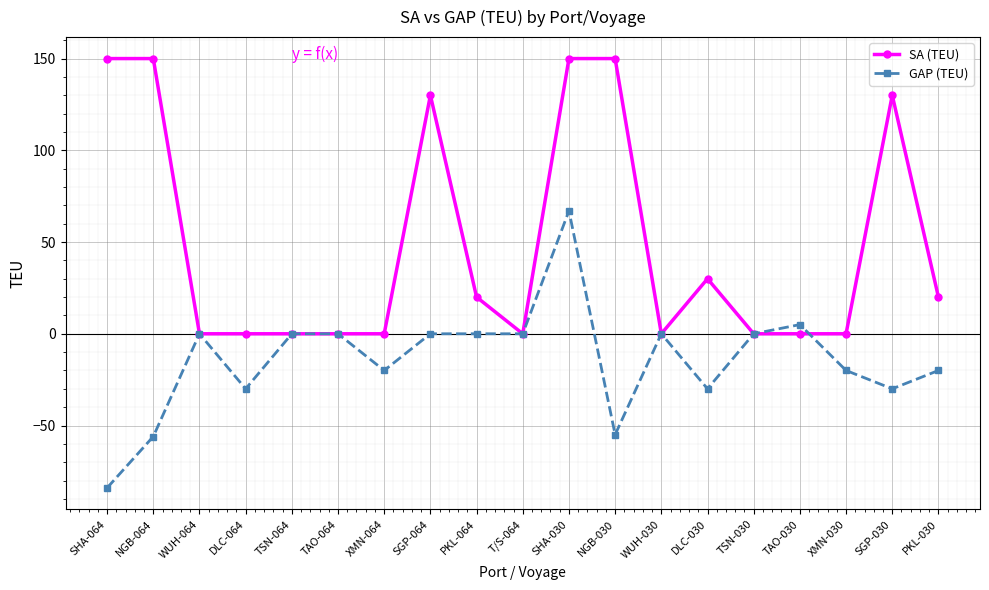

What is the maximum value shown in the chart?

150